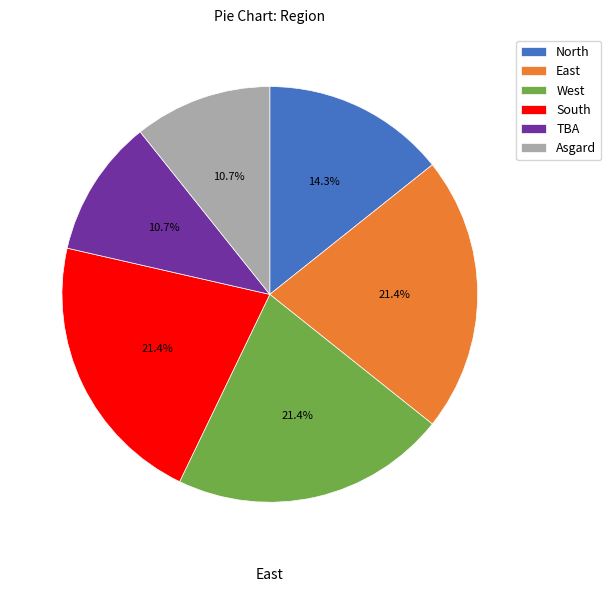

How many segments does this pie chart have?

6